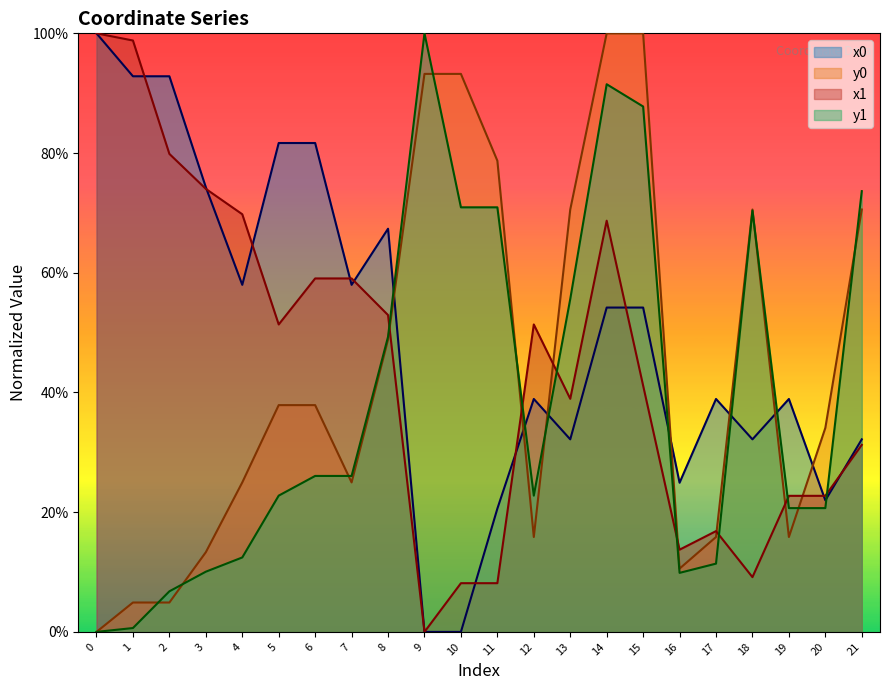

How many values in y0 are above zero?

21